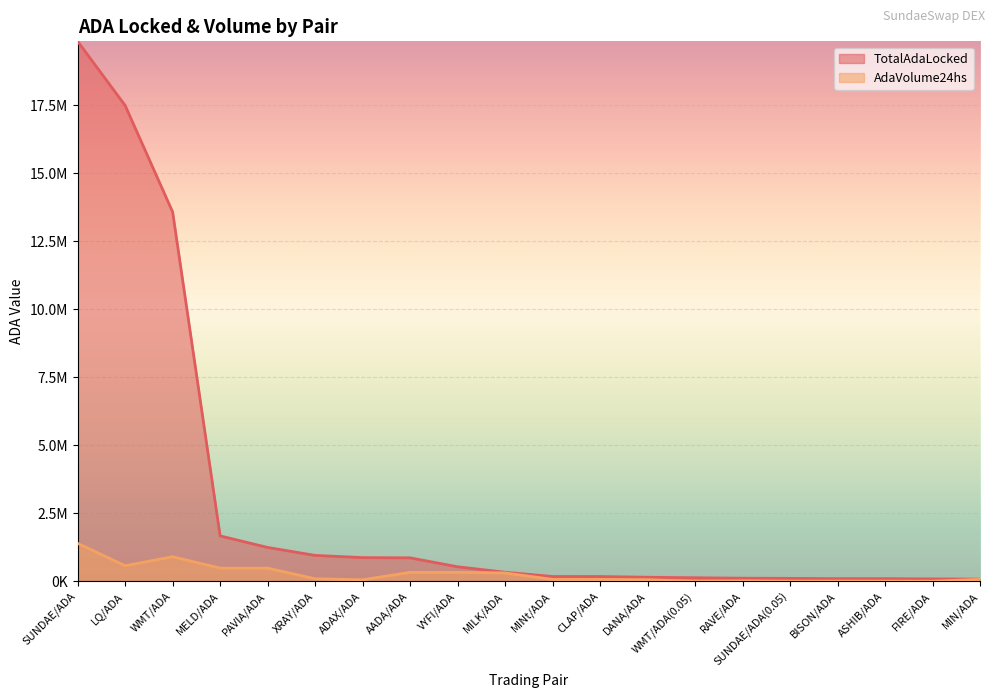

True or false: TotalAdaLocked and AdaVolume24hs intersect in this chart.

False